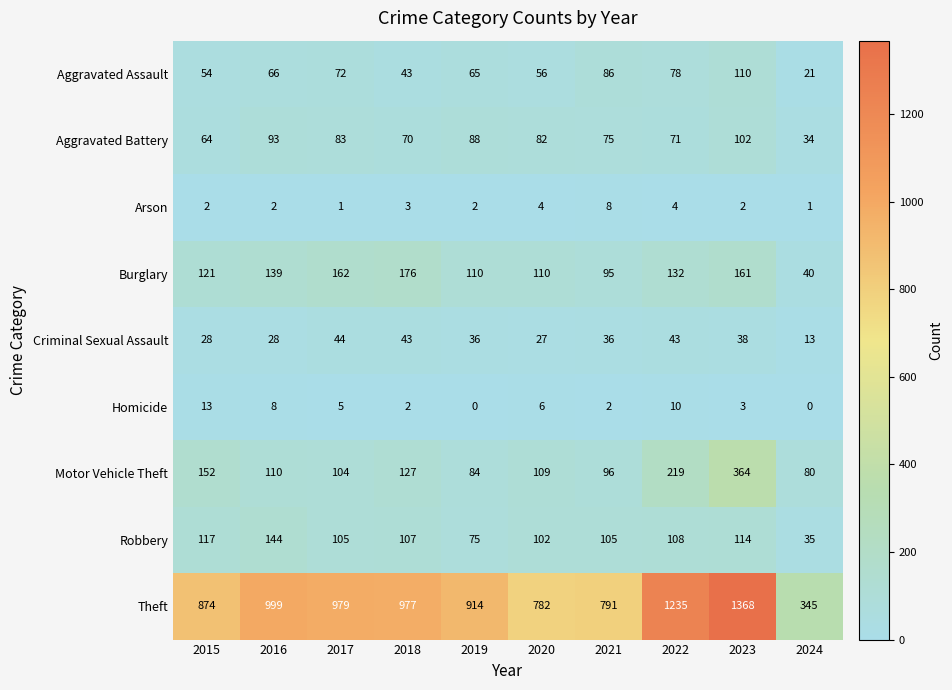

Count the Arson values in the range 2 to 4.

7